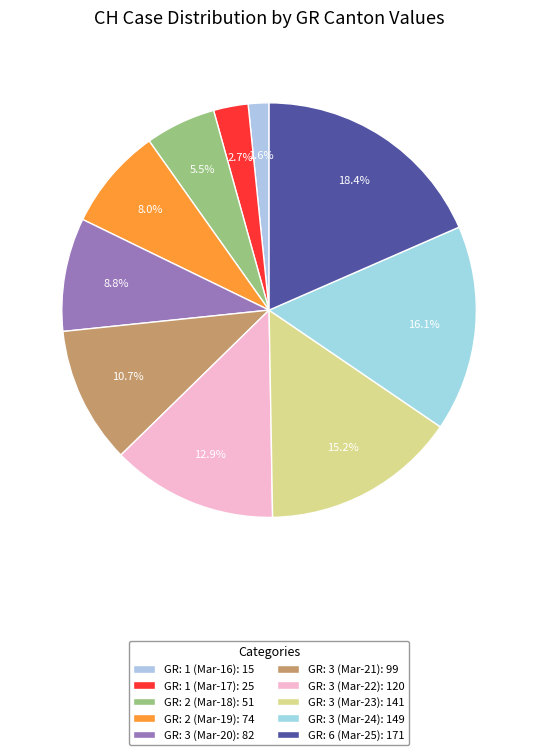

How many slices are in this pie chart?

10